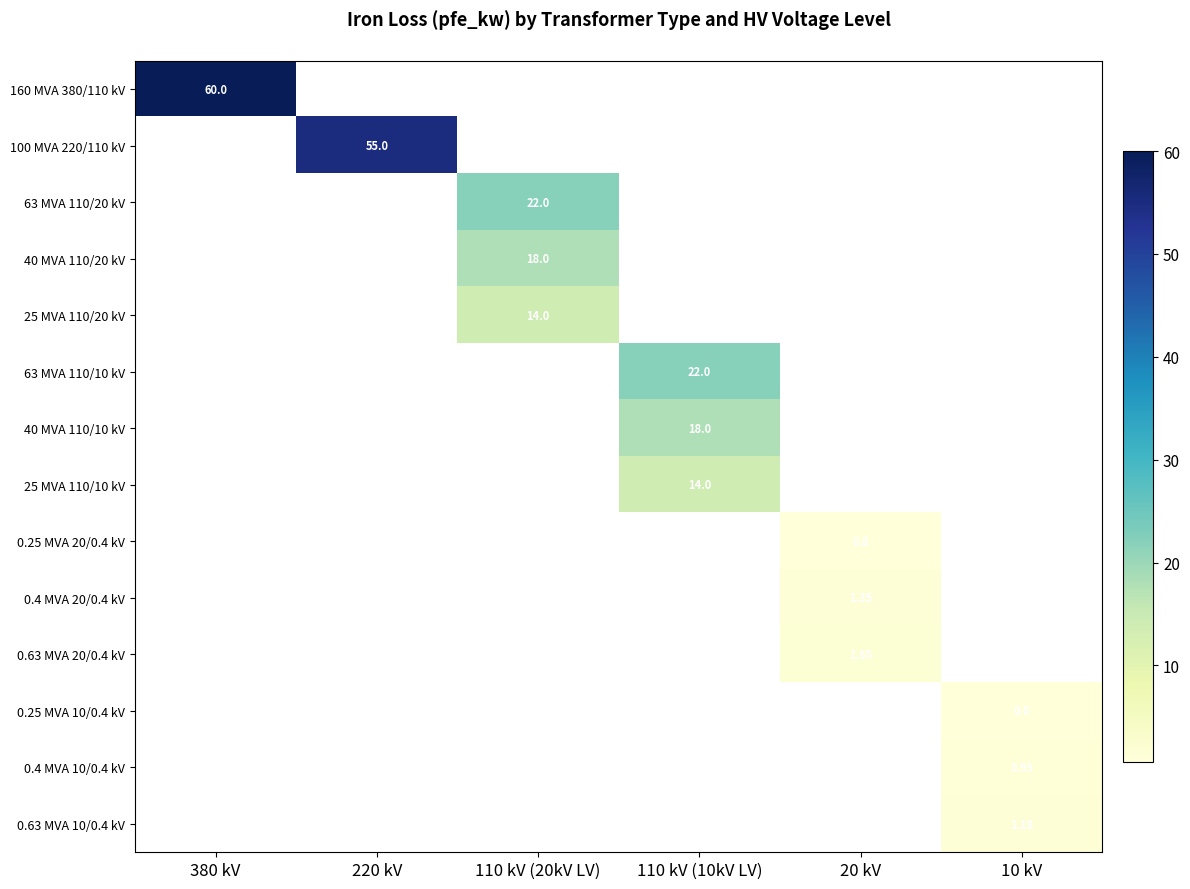

List the series in order of their peak value, lowest first.

0.25 MVA 10/0.4 kV, 0.25 MVA 20/0.4 kV, 0.4 MVA 10/0.4 kV, 0.63 MVA 10/0.4 kV, 0.4 MVA 20/0.4 kV, 0.63 MVA 20/0.4 kV, 25 MVA 110/20 kV, 25 MVA 110/10 kV, 40 MVA 110/20 kV, 40 MVA 110/10 kV, 63 MVA 110/20 kV, 63 MVA 110/10 kV, 100 MVA 220/110 kV, 160 MVA 380/110 kV